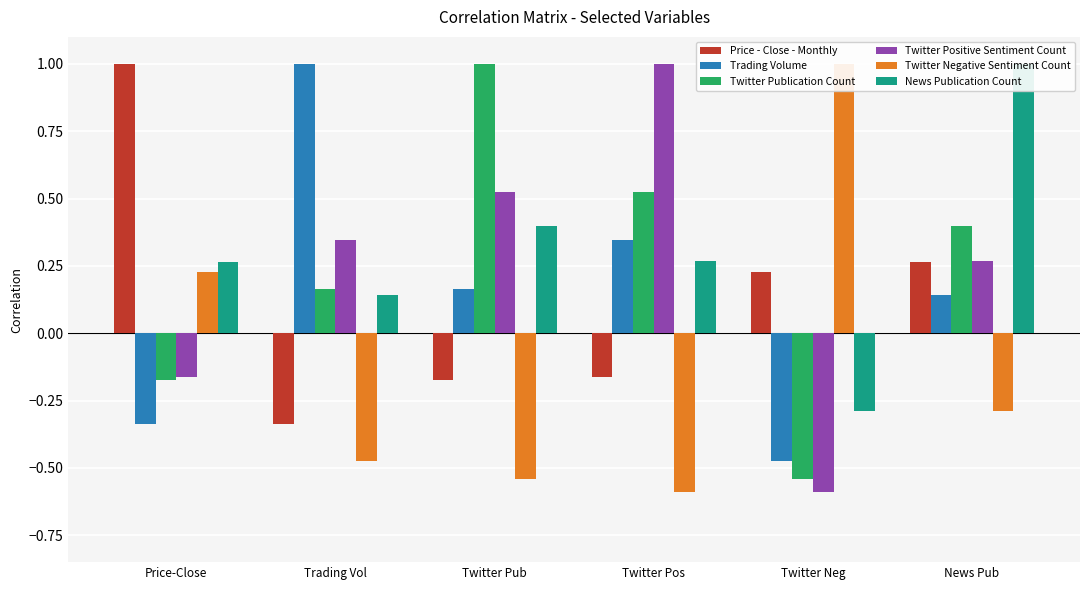

What is the minimum value for News Publication Count?

-0.3